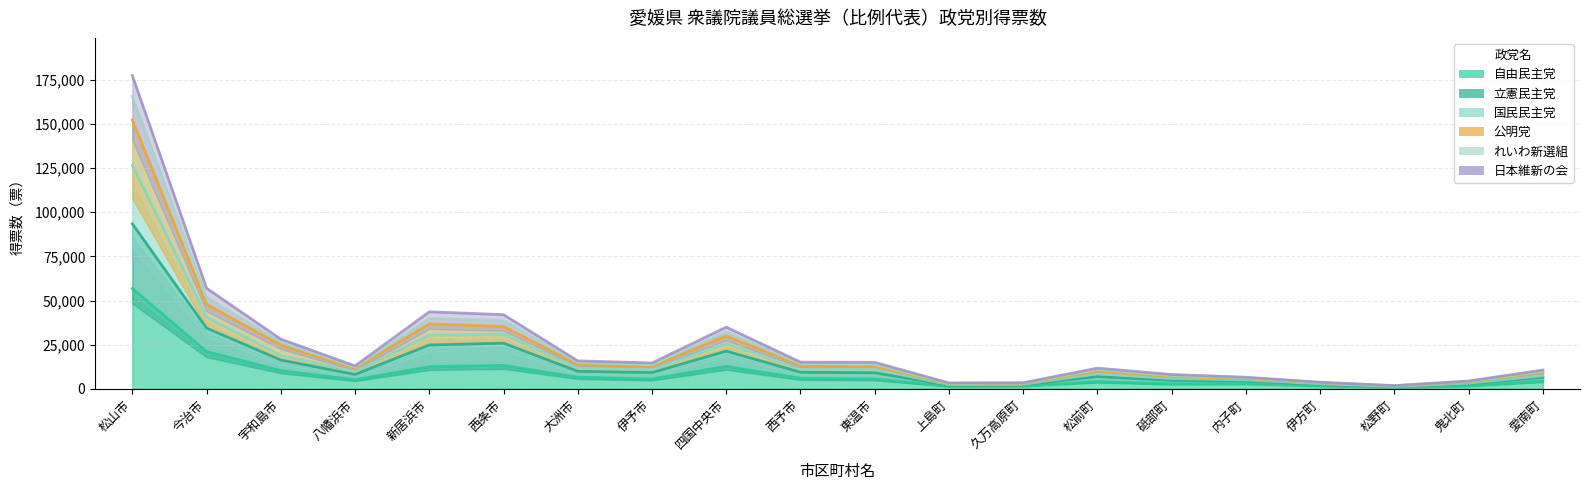

Reading left to right, what are all the values shown in this chart?

自由民主党: 56819	21071	10317	5129	12531	13249	6521	5569	12695	5924	5598	1498	1597	4097	2817	2954	1700	803	1669	4420
立憲民主党: 93463	34369	16287	8144	24772	25819	9911	9203	21332	9397	9083	2086	2299	6943	4760	4368	2505	1219	2777	6493
国民民主党: 165723	51683	26532	12285	39998	38702	14935	13702	32380	14194	13977	3025	3253	10898	7556	6230	3531	1712	4160	9943
公明党: 152270	47894	24669	11489	36797	35286	13712	12635	29935	13261	12735	2825	3022	9938	6982	5848	3363	1614	3920	9246
れいわ新選組: 126636	40607	18995	9701	30468	30941	11601	10908	25657	10940	11107	2346	2542	8527	5814	5000	2831	1358	3173	7419
日本維新の会: 177484	56958	28129	12986	43627	41995	15816	14628	34942	15092	14990	3333	3418	11711	8104	6556	3703	1789	4412	10607